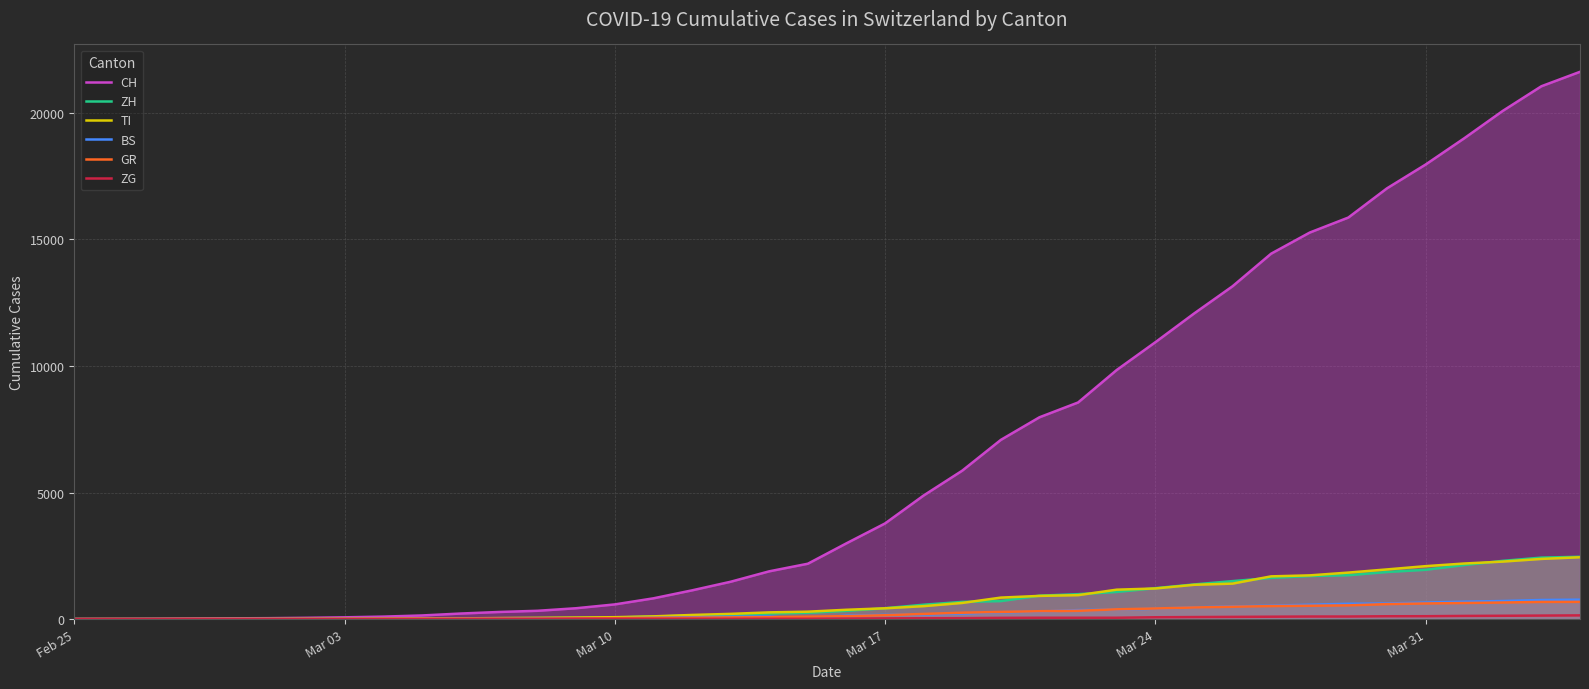

What is the maximum value for TI?

2442